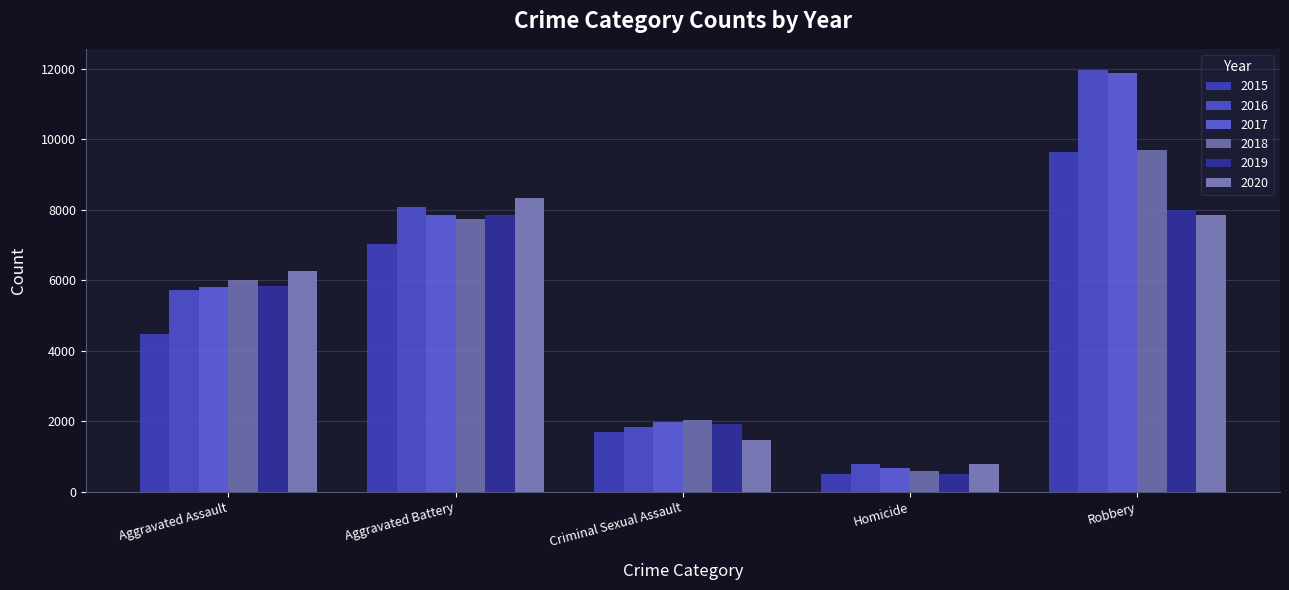

What is the value of the 2018 bar at the 4th from the left?

588